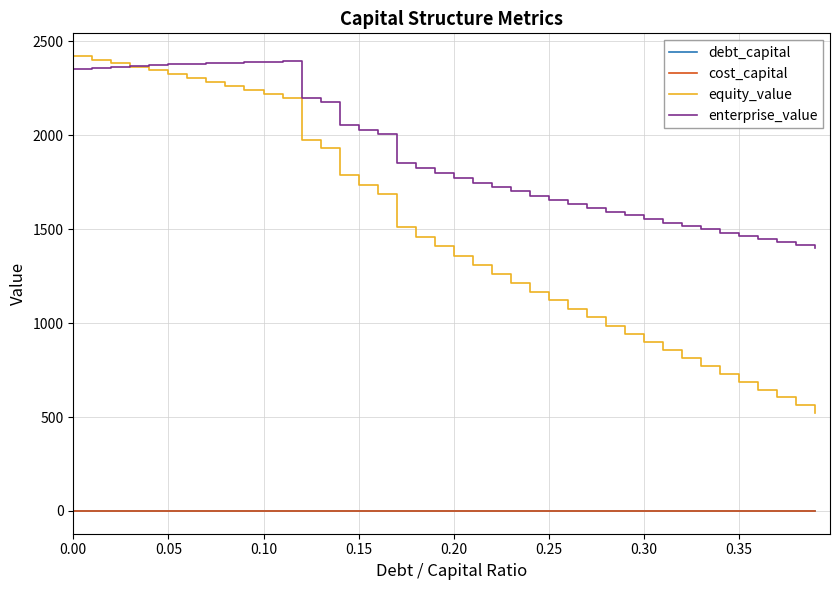

Which series has the largest range (max minus min)?

equity_value